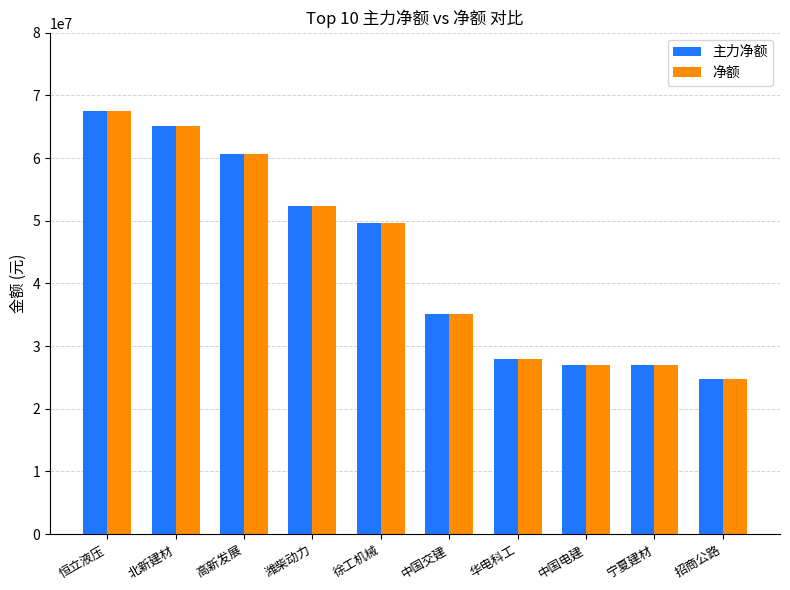

What is the total value across all series at 高新发展?

121443934